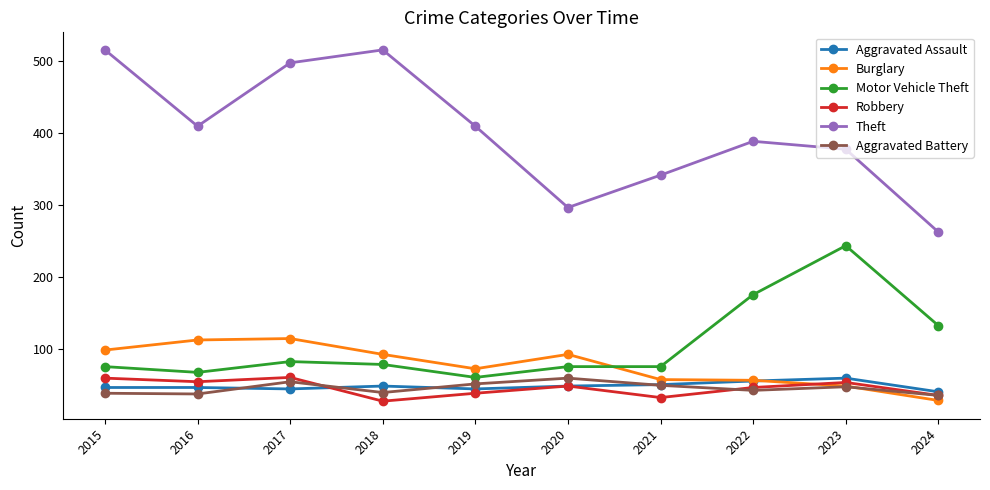

What is the minimum value shown in the chart?

27